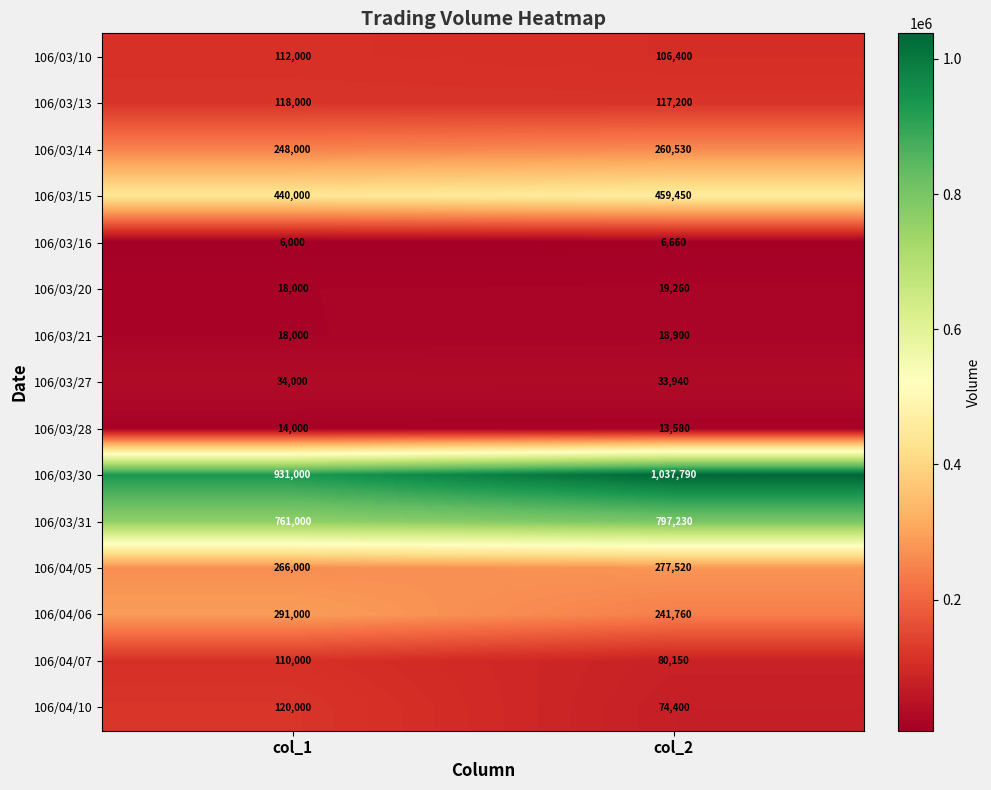

Is it true that 106/04/10 equals 206473 at col_1?

False